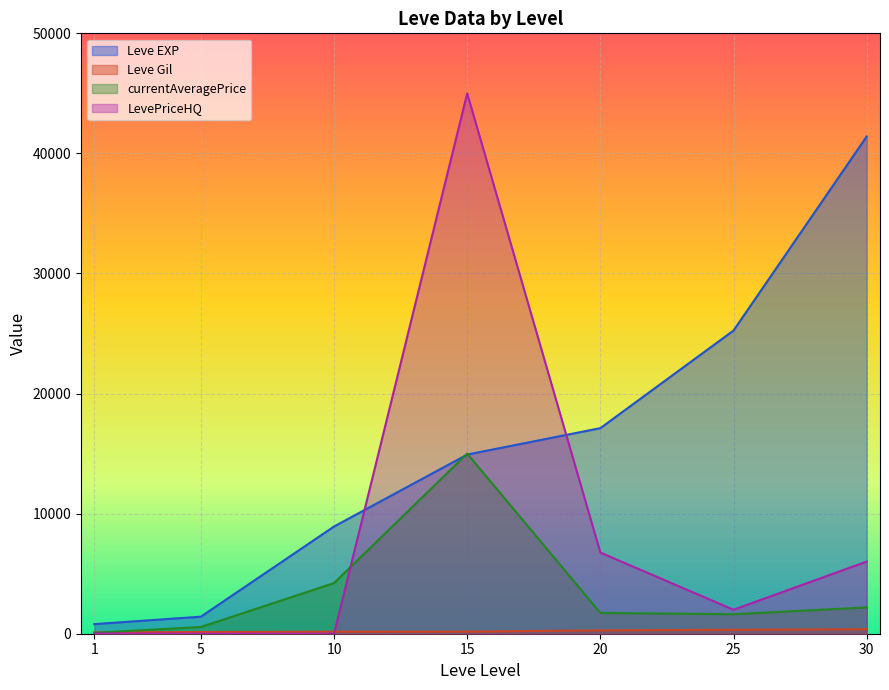

At which label is Leve EXP closest to 21105?

20